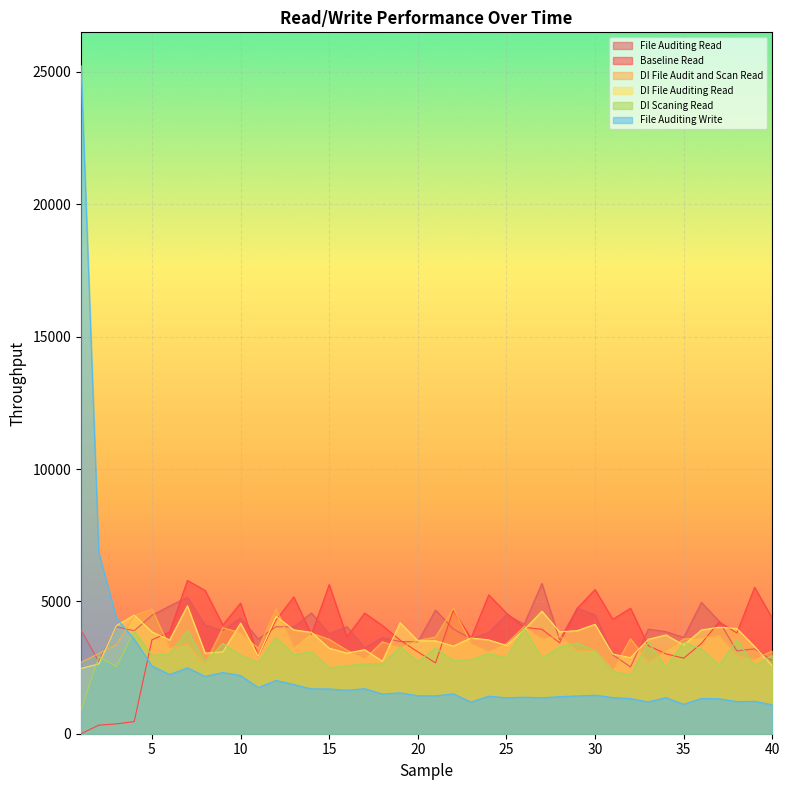

Count the number of data series in this chart.

6